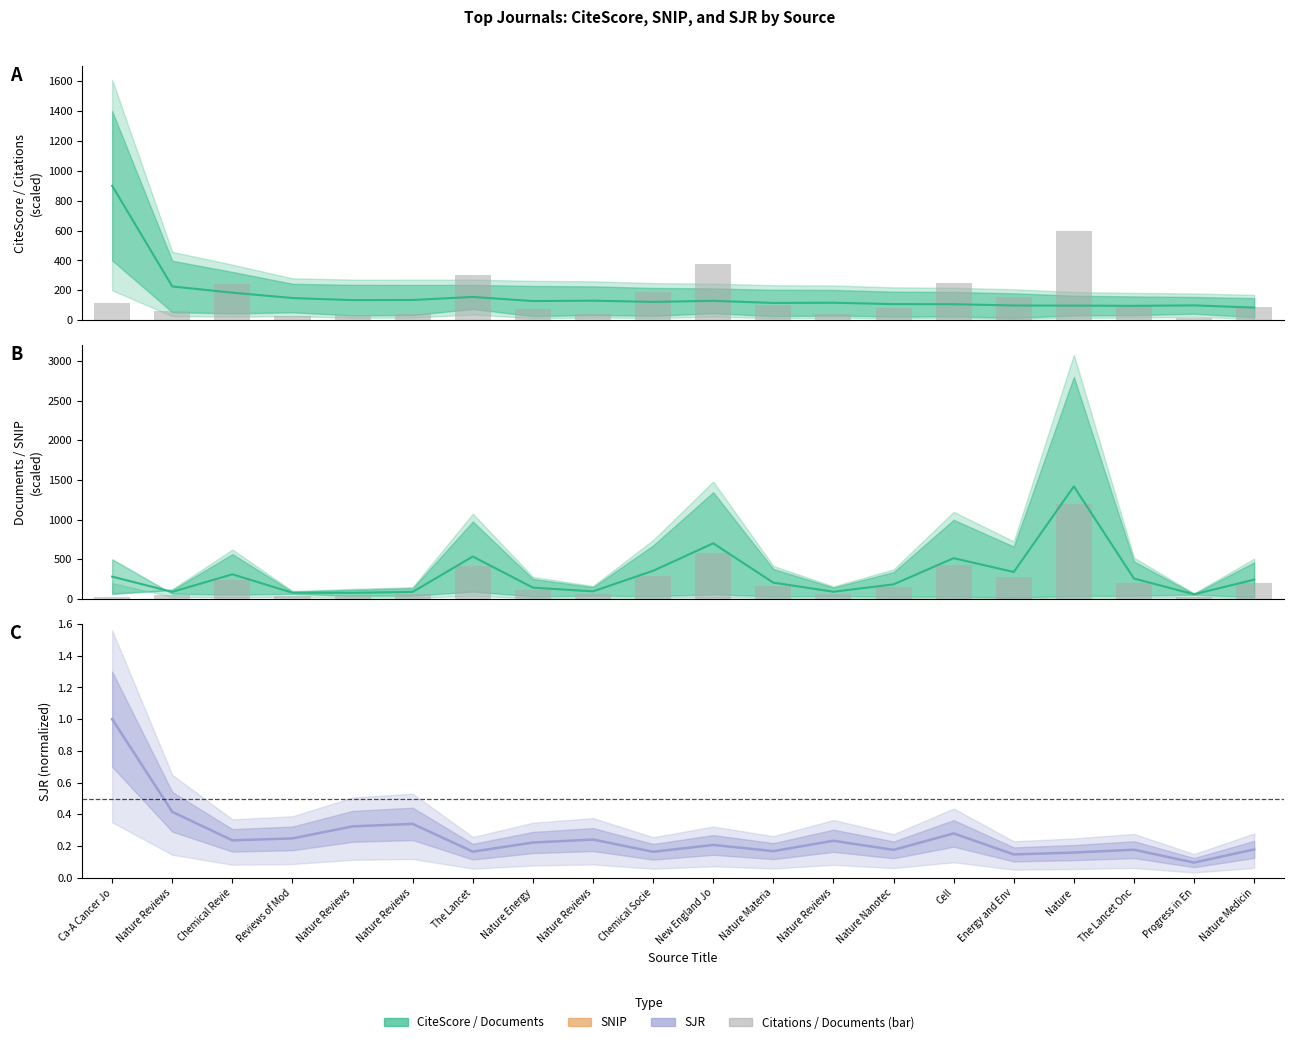

What is the average value of the 2016-19 Documents (scaled) series?

231.7